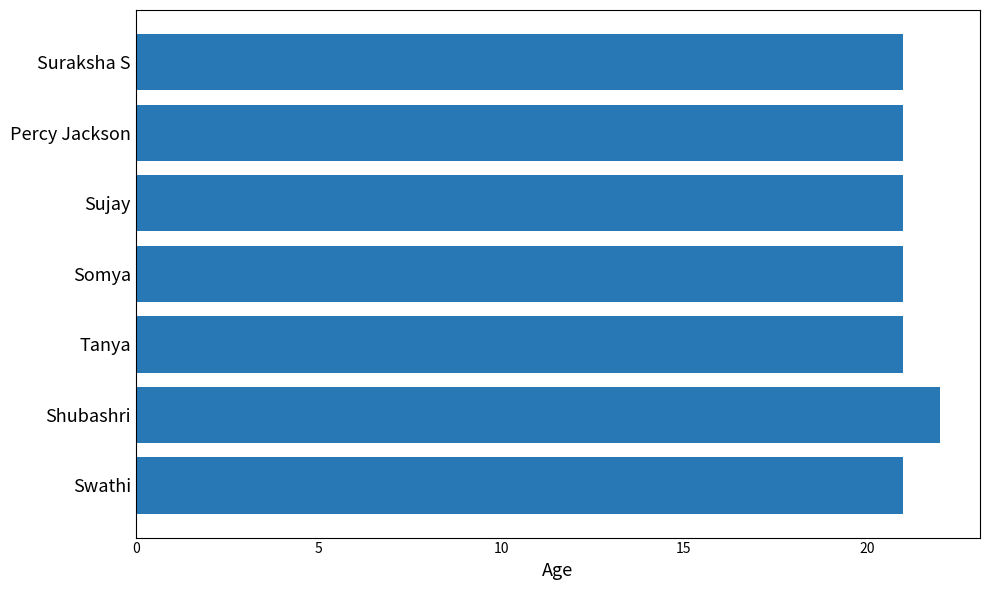

Reading bottom to top, extract all data points from this chart.

Swathi=21	Shubashri=22	Tanya=21	Somya=21	Sujay=21	Percy Jackson=21	Suraksha S=21